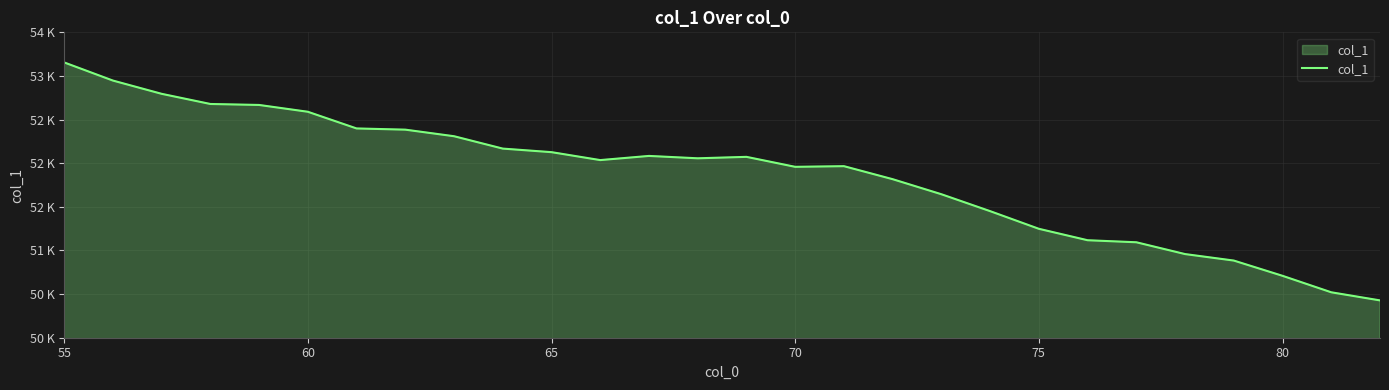

Does the chart have visible grid lines?

Yes